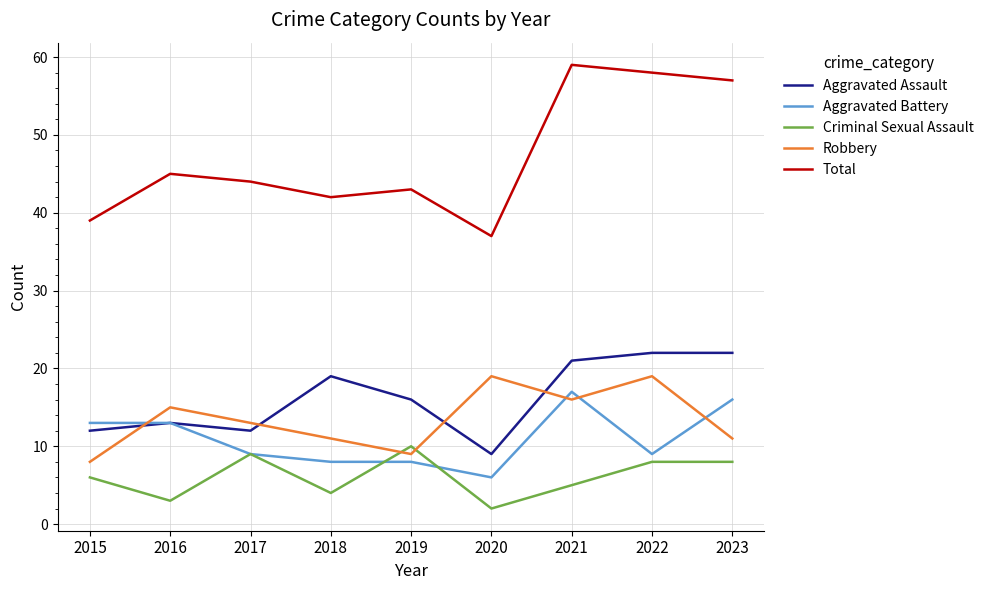

What is the average value of the Criminal Sexual Assault series?

6